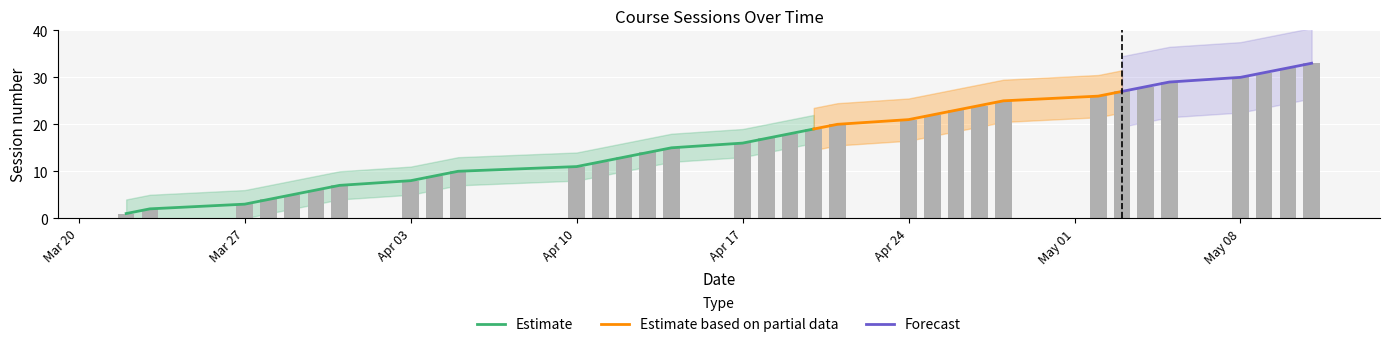

Which has a higher value, 2023-04-11 or 2023-04-24?

2023-04-24